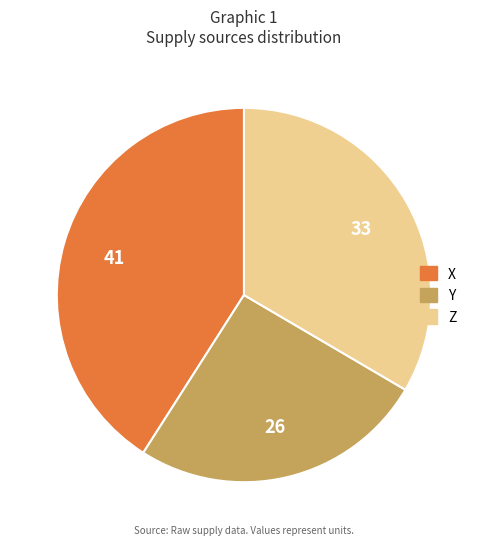

Which slice is the largest?

X